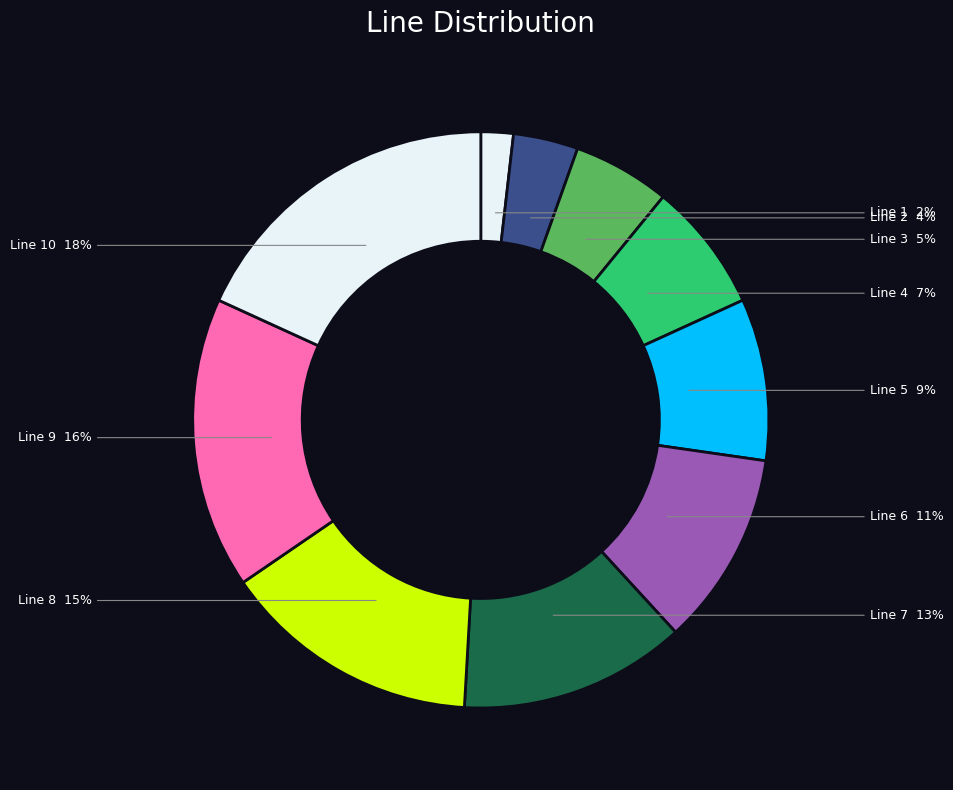

Is there a majority slice in this chart?

No